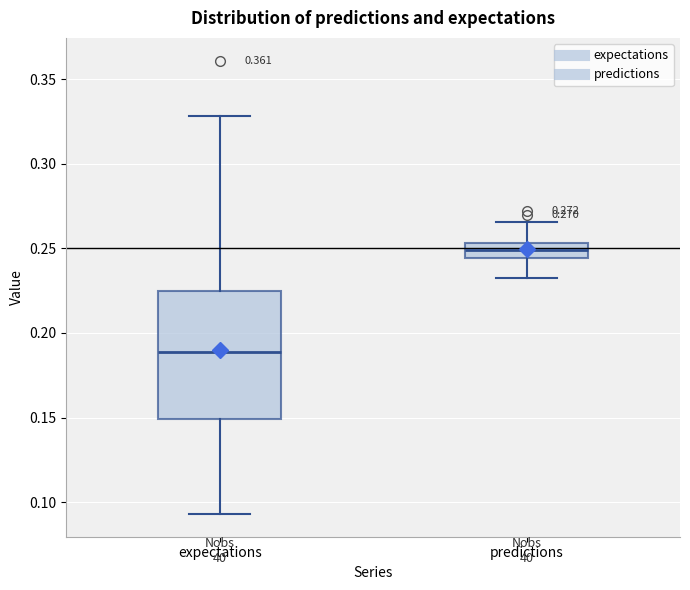

Which box is the tallest, from its lower edge to its upper edge?

expectations